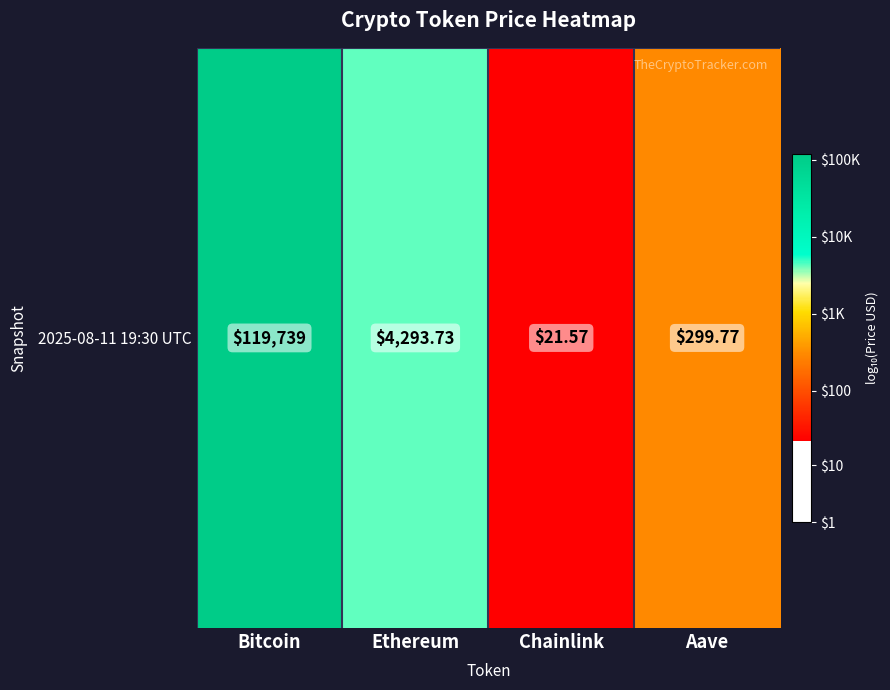

The value at Chainlink is 0.4. True or false?

False